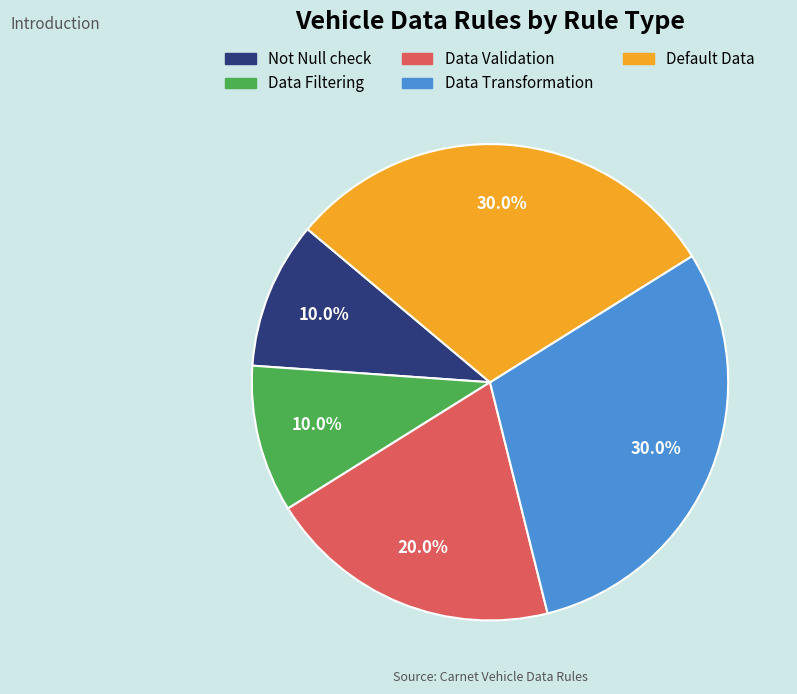

Is Default Data the majority of the pie?

No